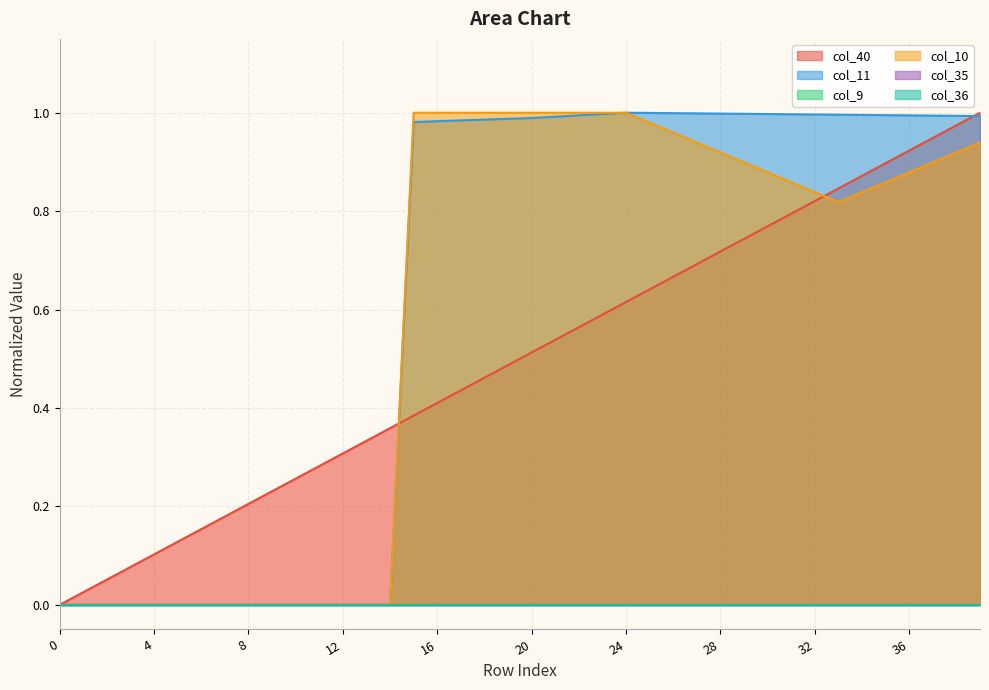

True or false: col_10 has a value of 1.0 at 16.

True